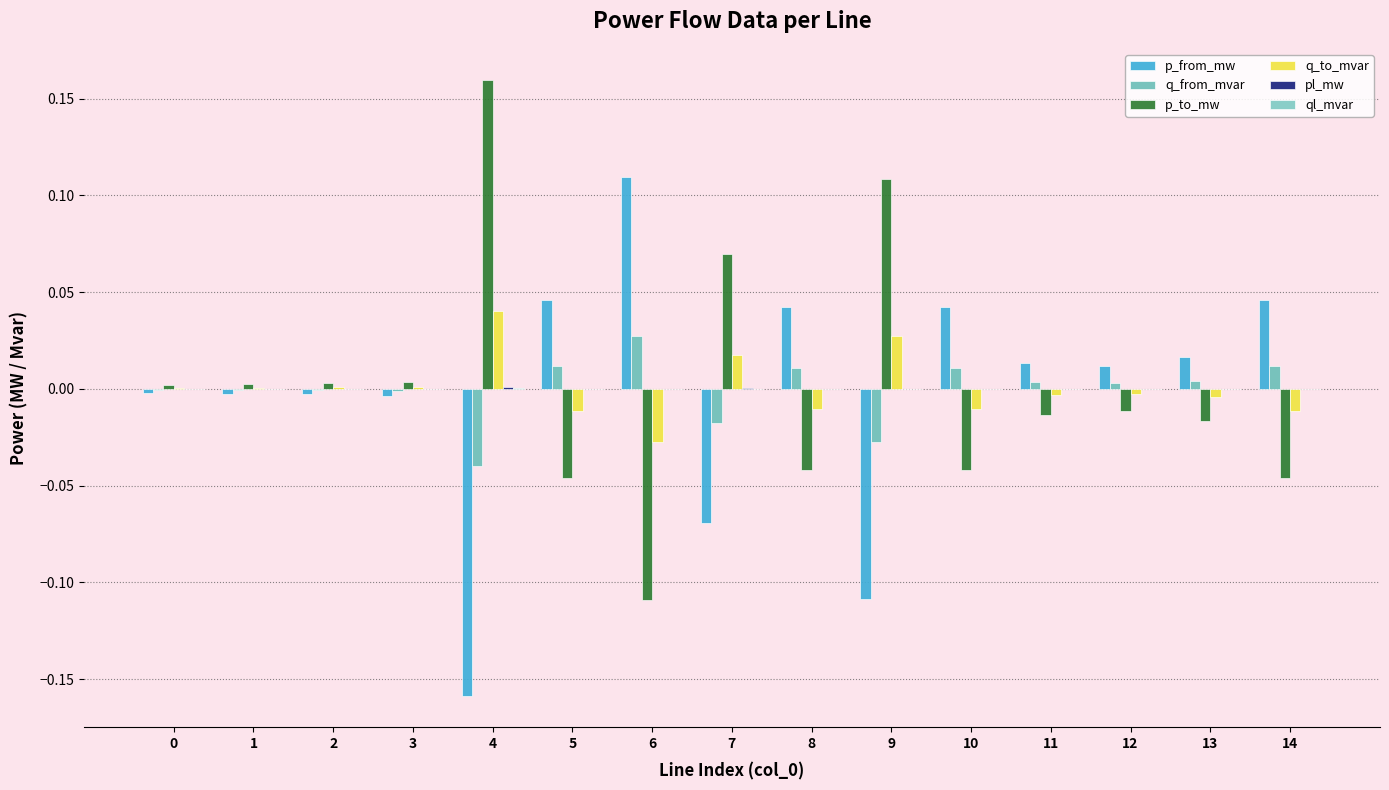

Are the bars horizontal?

No